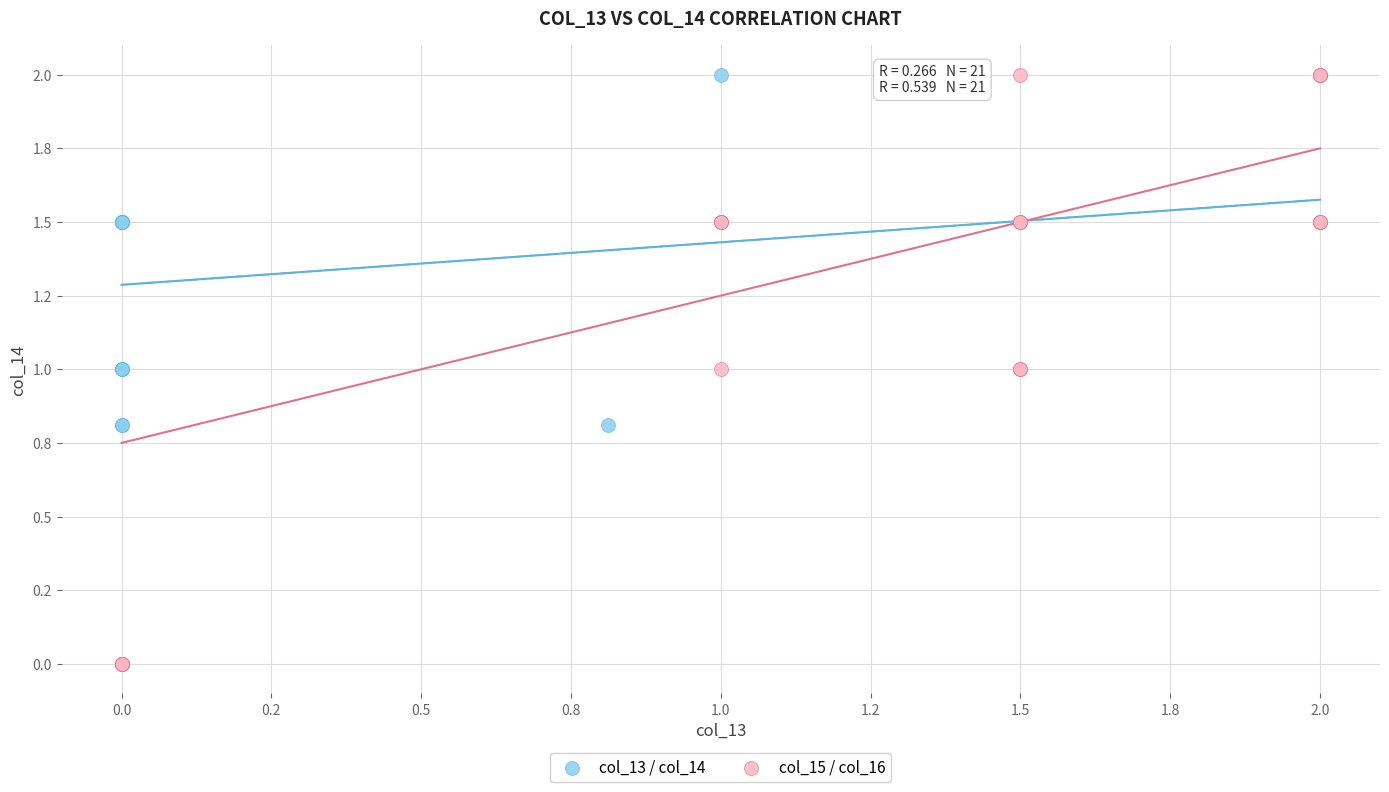

What are all the series names shown in the legend?

col_13 / col_14, col_15 / col_16